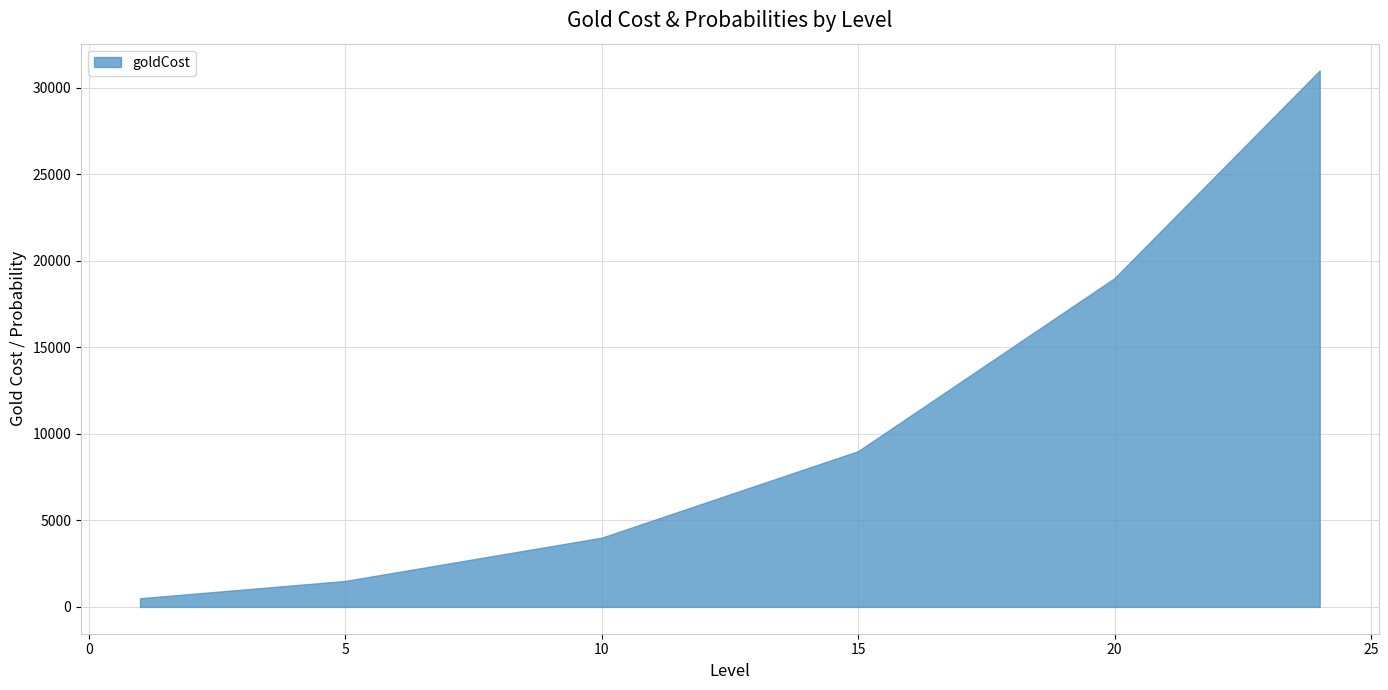

What is the spread (max minus min) of values at 22?

24998